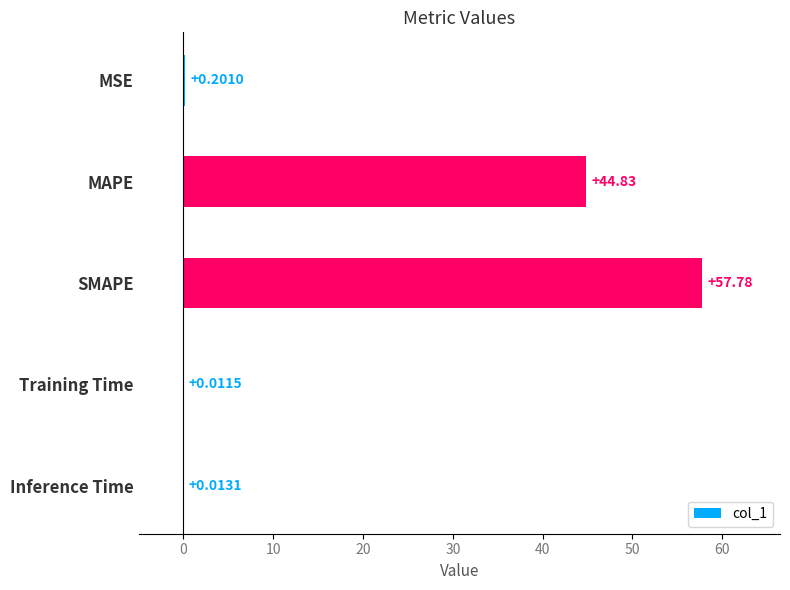

What is the sum of all values?

102.8